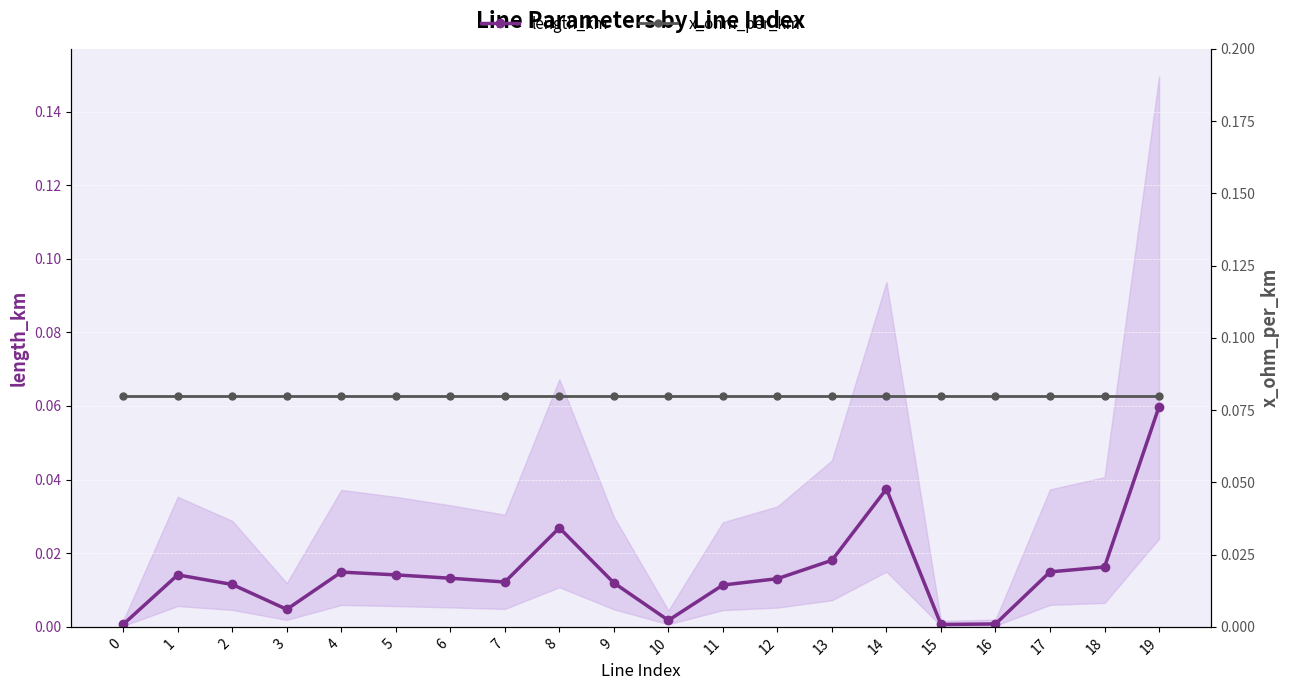

Where is the first local minimum for length_km?

3